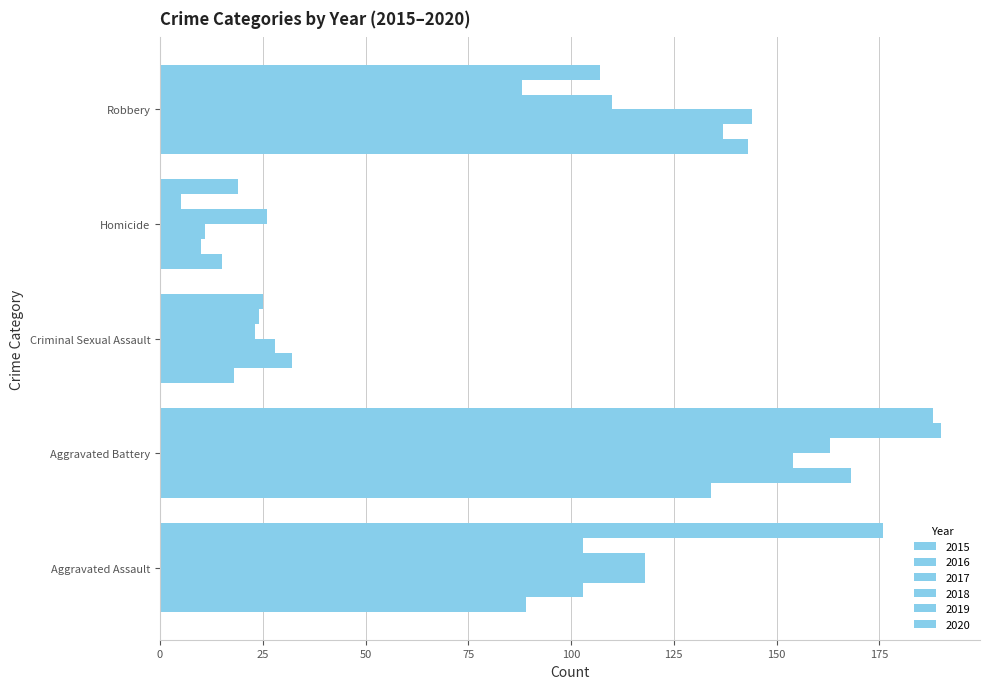

How many values in the 2016 series are below 103?

2